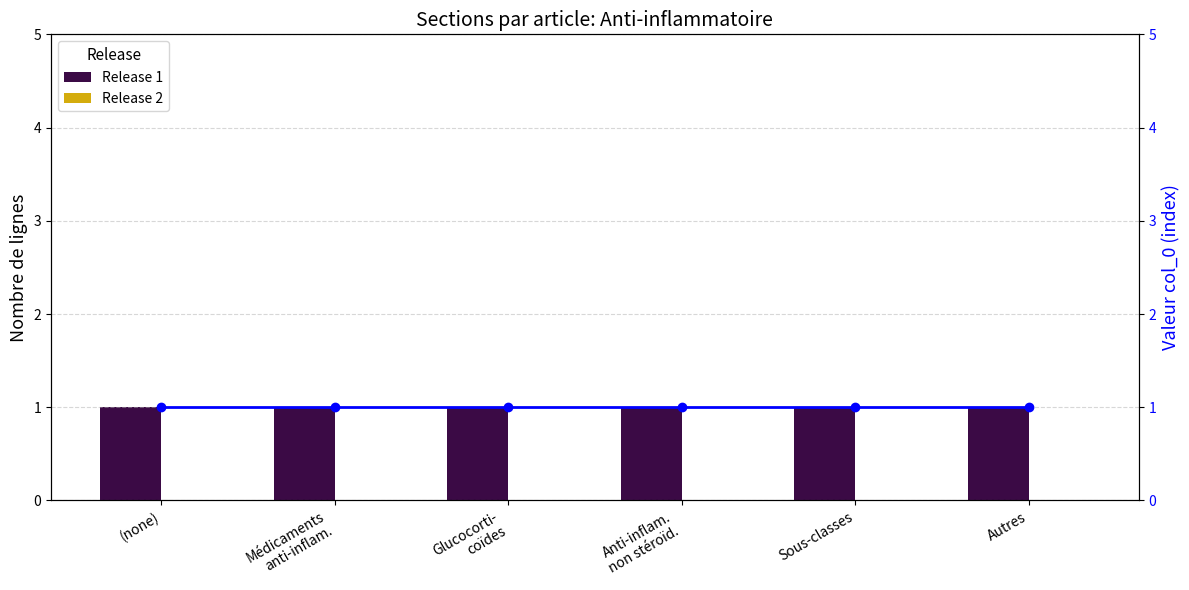

What is the maximum value shown in the chart?

1